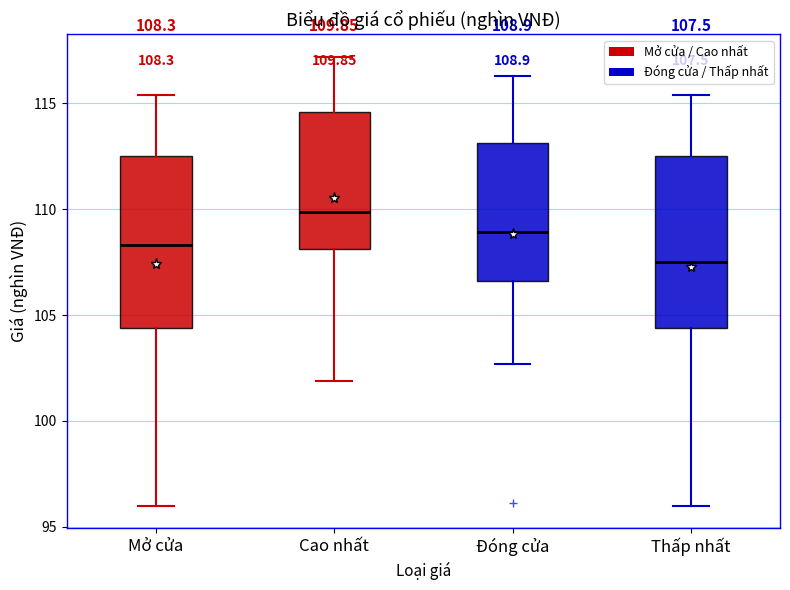

Which box has the lowest median line?

Thấp nhất